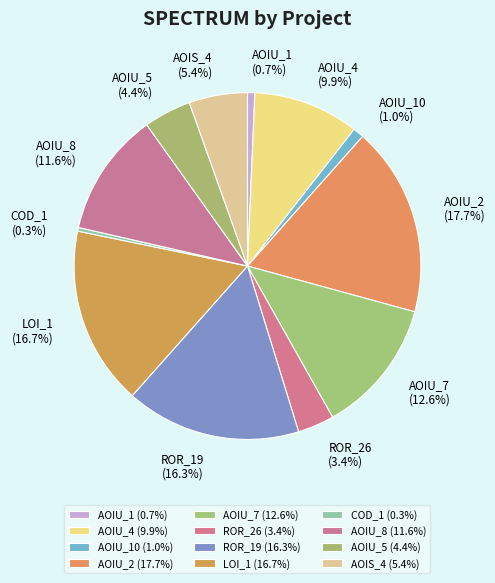

Which slice is the largest?

AOIU_2 (17.7%)